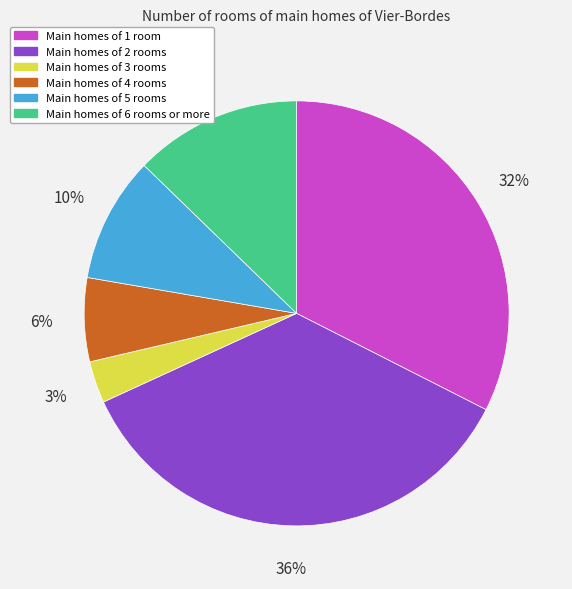

Is it true that Main homes of 5 rooms is 19% of the pie?

False